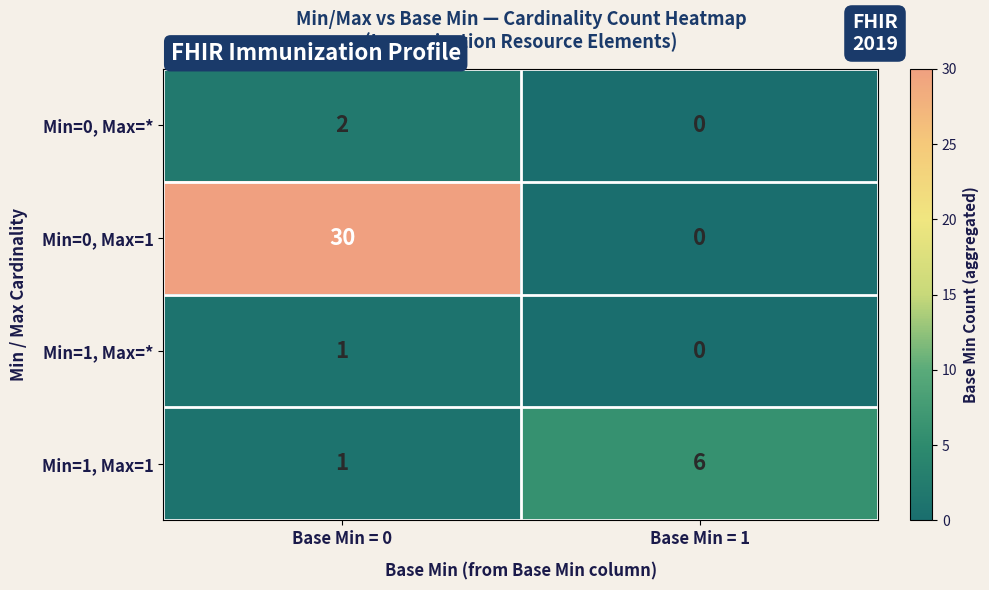

How many series are shown in this chart?

4